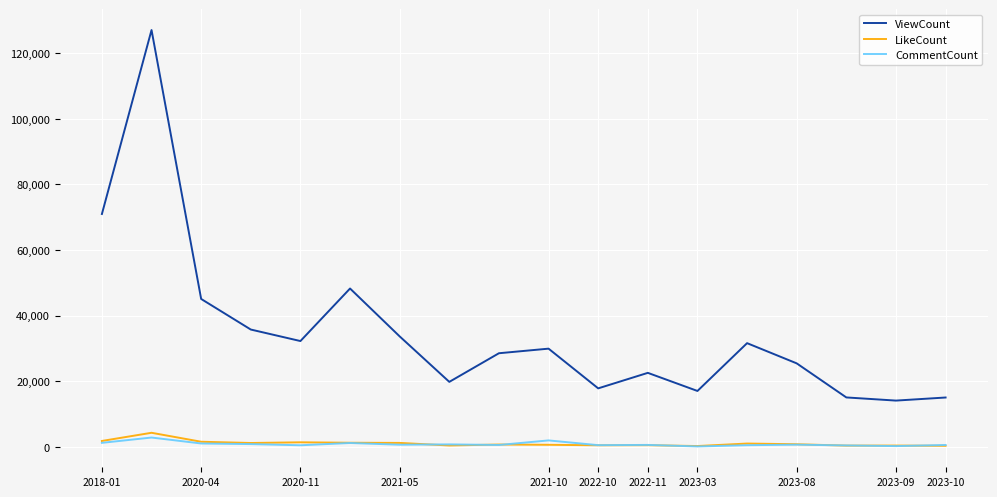

What is the maximum value shown in the chart?

127067